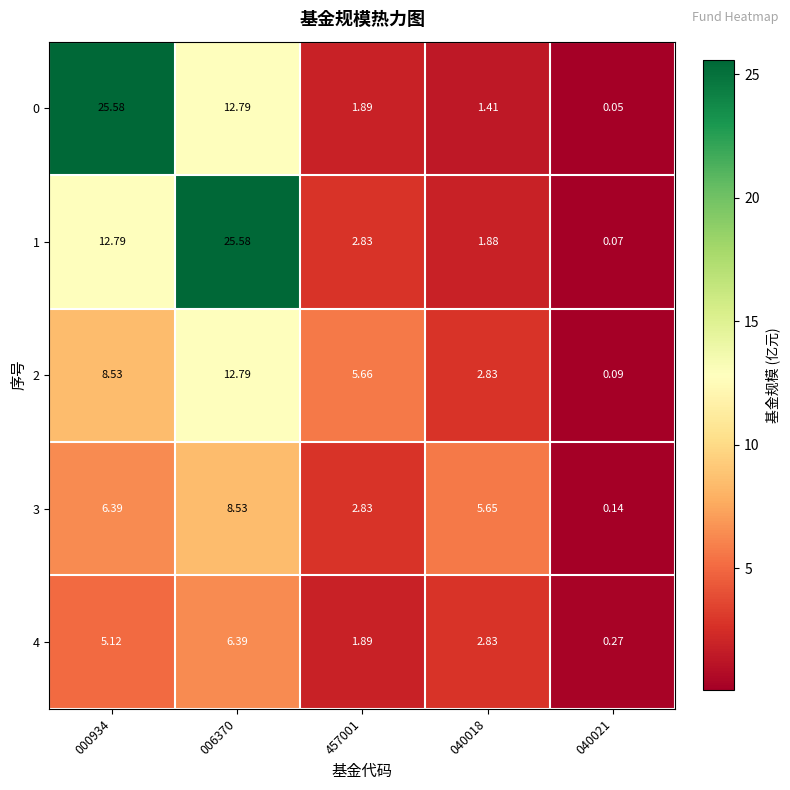

What is the total value across all series at 006370?

66.1